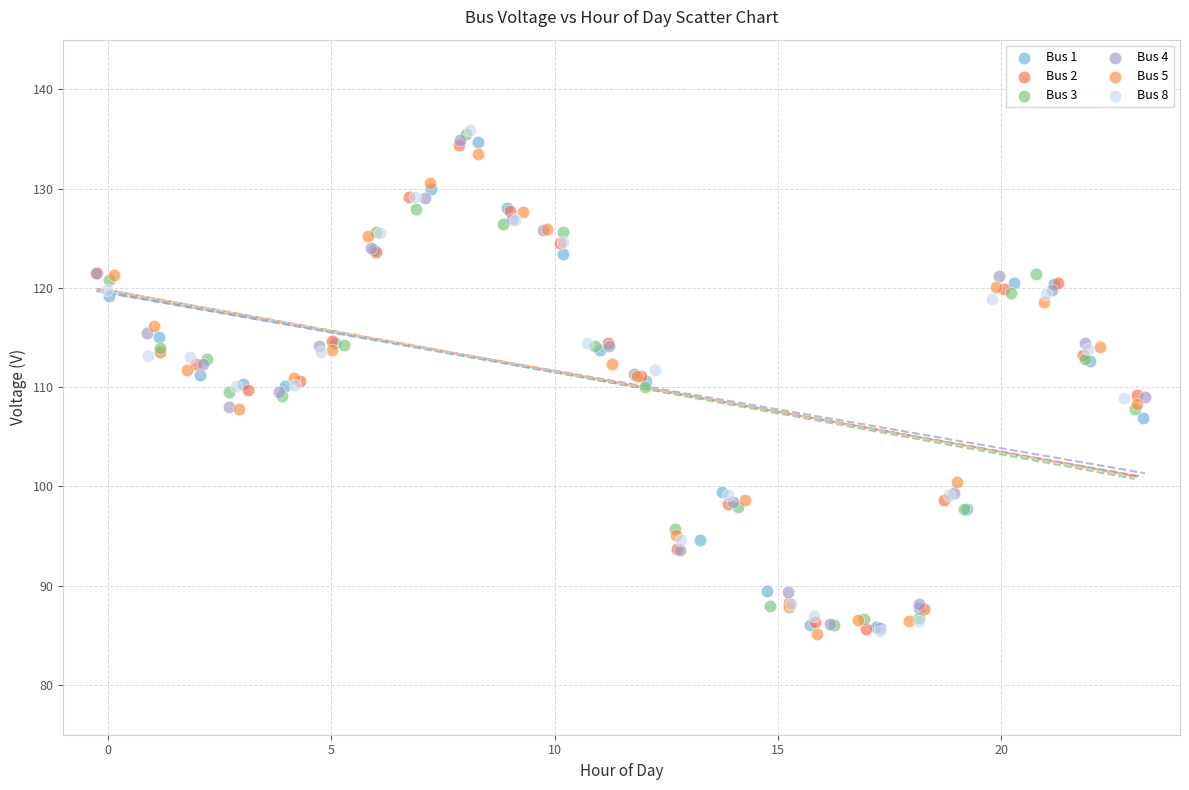

What are all the series names shown in the legend?

Bus 1, Bus 2, Bus 3, Bus 4, Bus 5, Bus 8